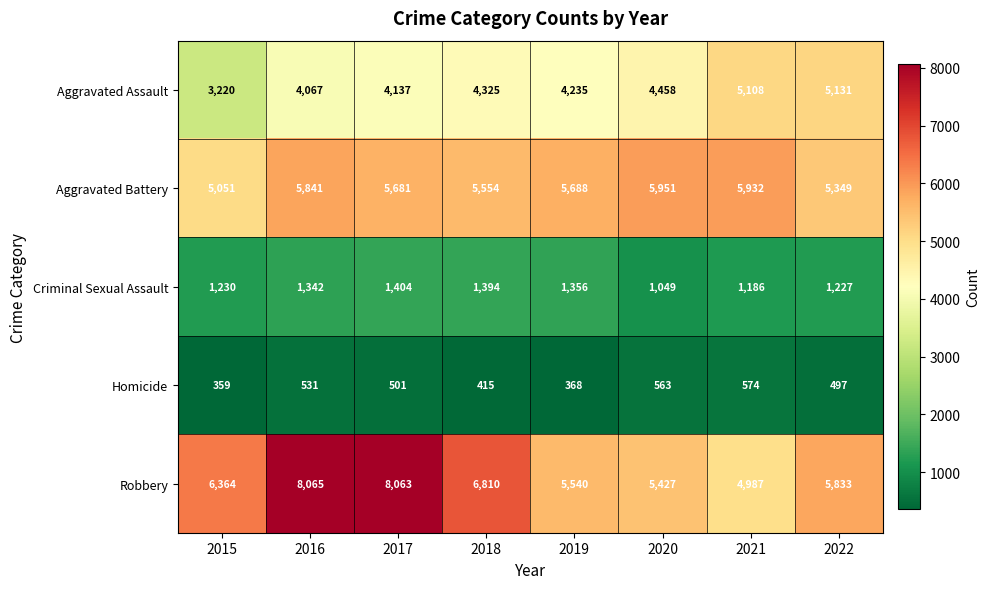

Rank the categories by Robbery value from highest to lowest.

2016, 2017, 2018, 2015, 2022, 2019, 2020, 2021